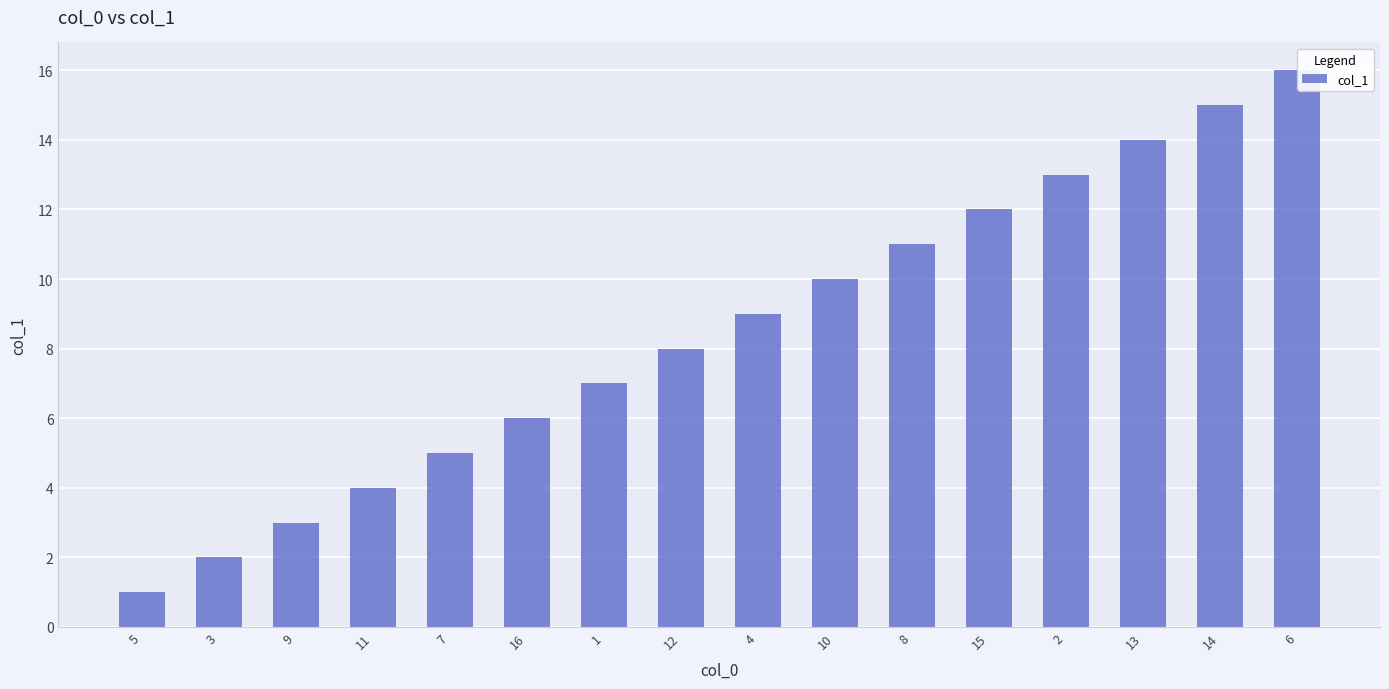

At which category does the chart reach its peak across all series?

6